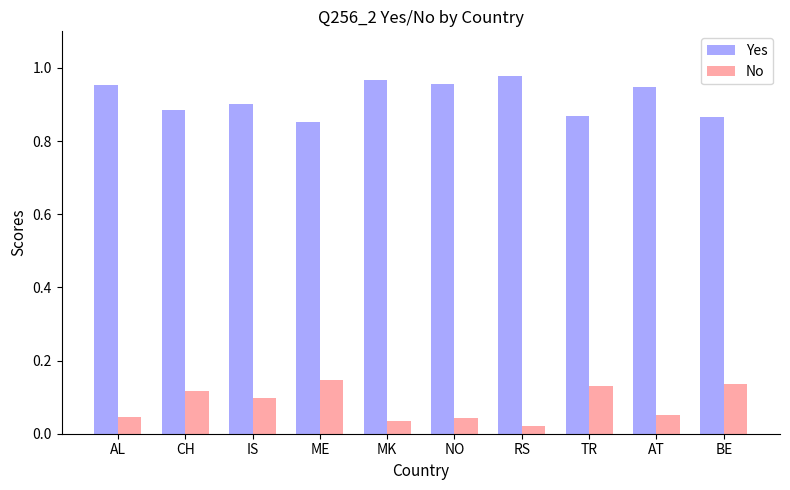

The Yes series shows 1.2 at TR. True or false?

False